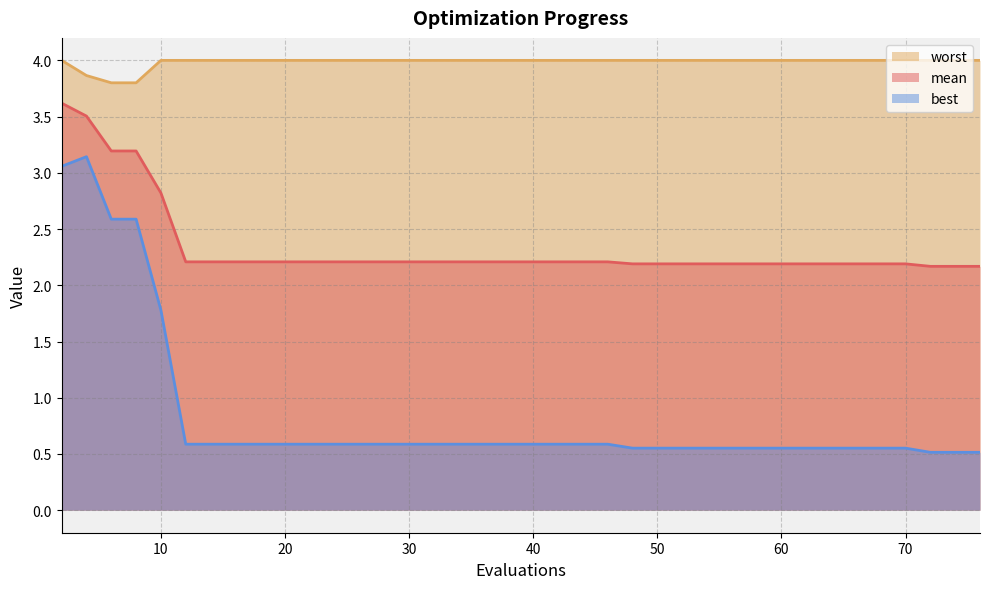

Rank the series by their maximum value, from highest to lowest.

worst, mean, best